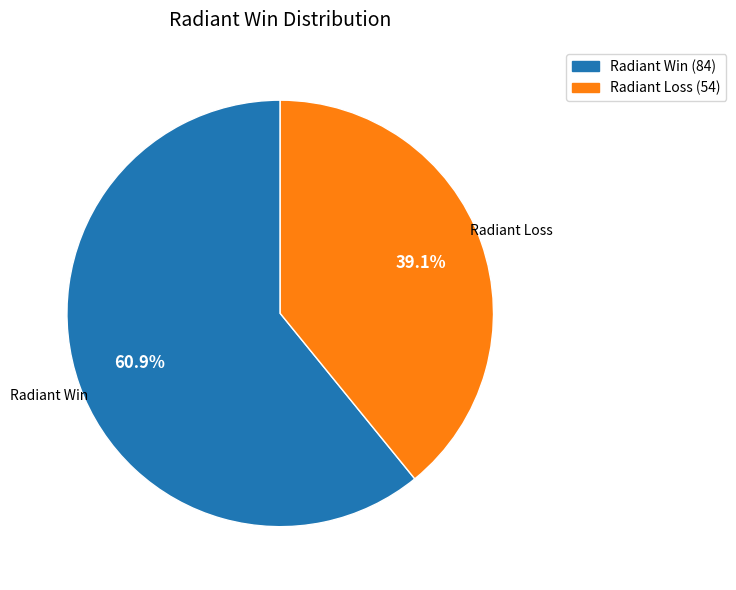

Is there a majority slice in this chart?

Yes